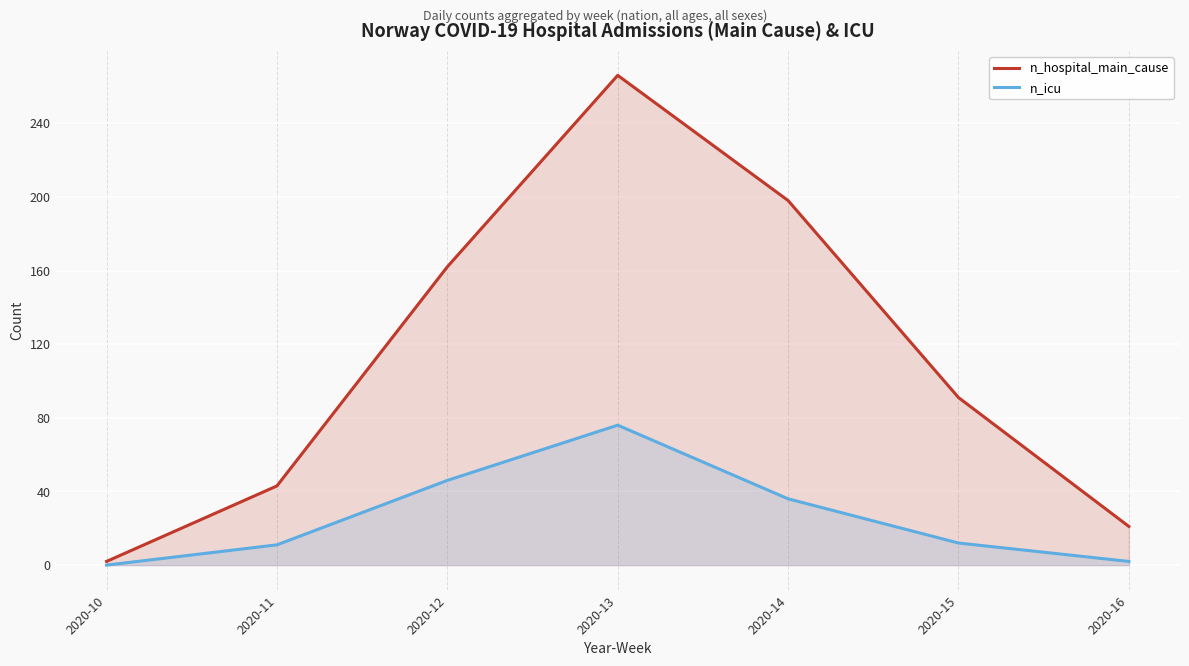

In n_icu, how many points are higher than both neighbors (excluding endpoints)?

1